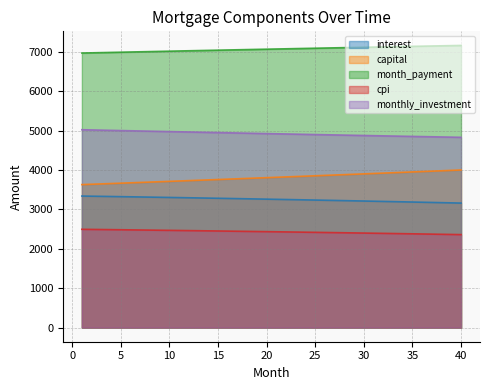

How many series are shown in this chart?

5